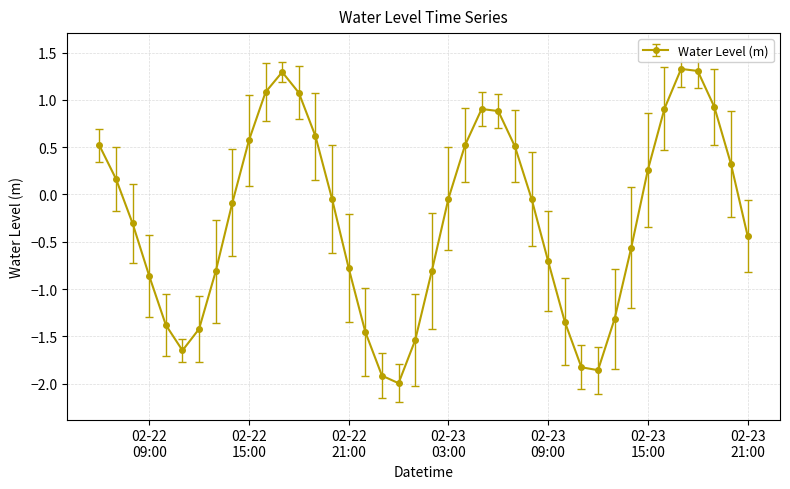

How many interior local valleys (lower than both neighbors) does the data have?

3